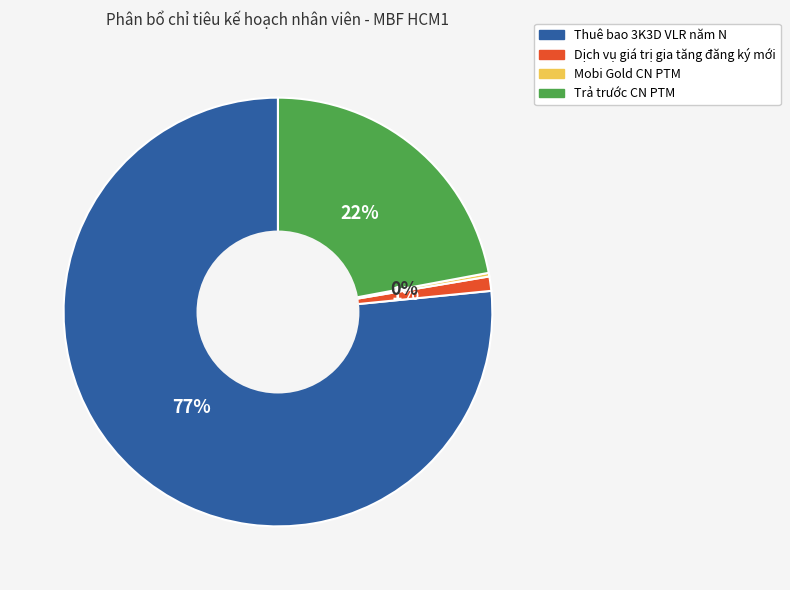

Is there any slice that represents more than half of the pie?

Yes